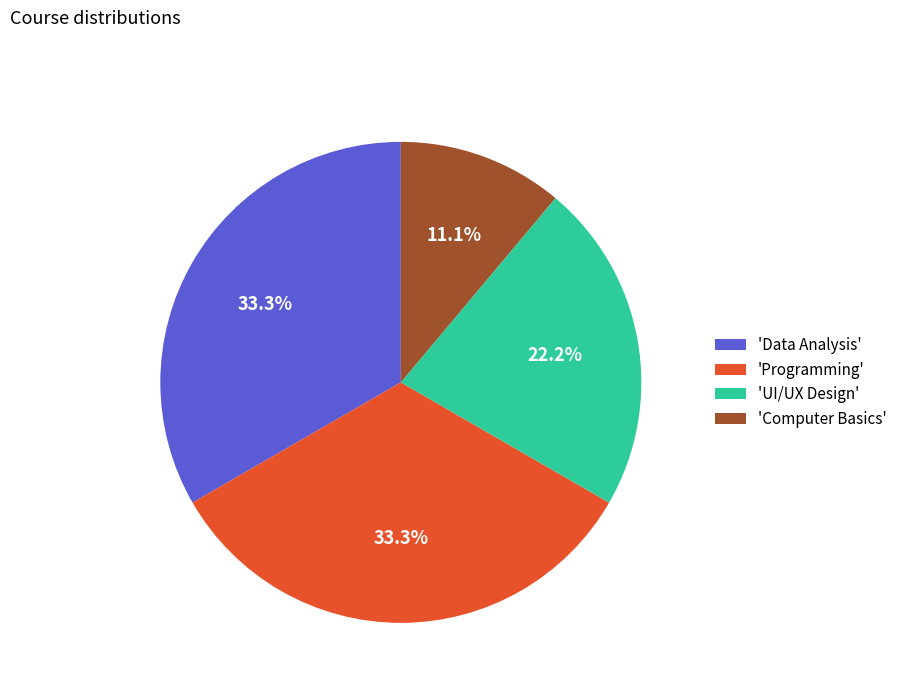

How many segments does this pie chart have?

4